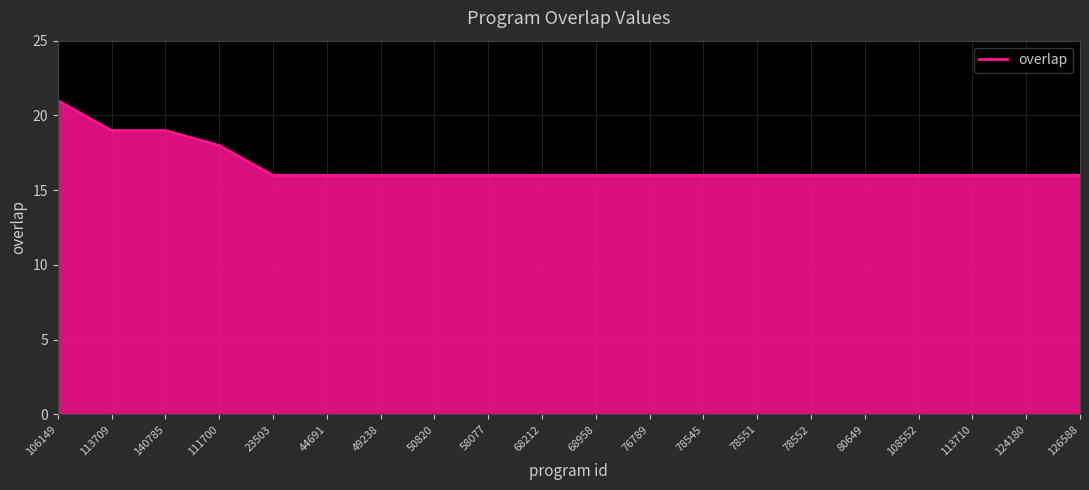

What is the difference between the maximum and minimum values?

5